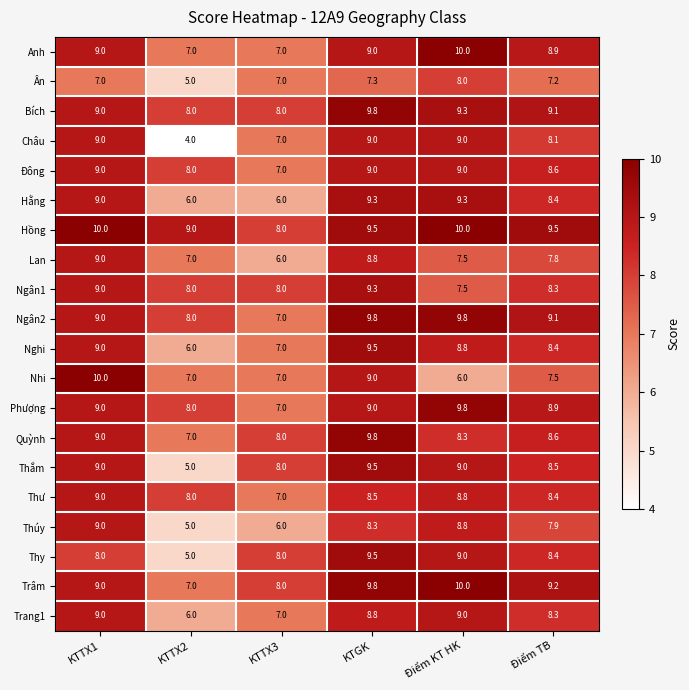

What is the total value across all series at KTGK?

182.5